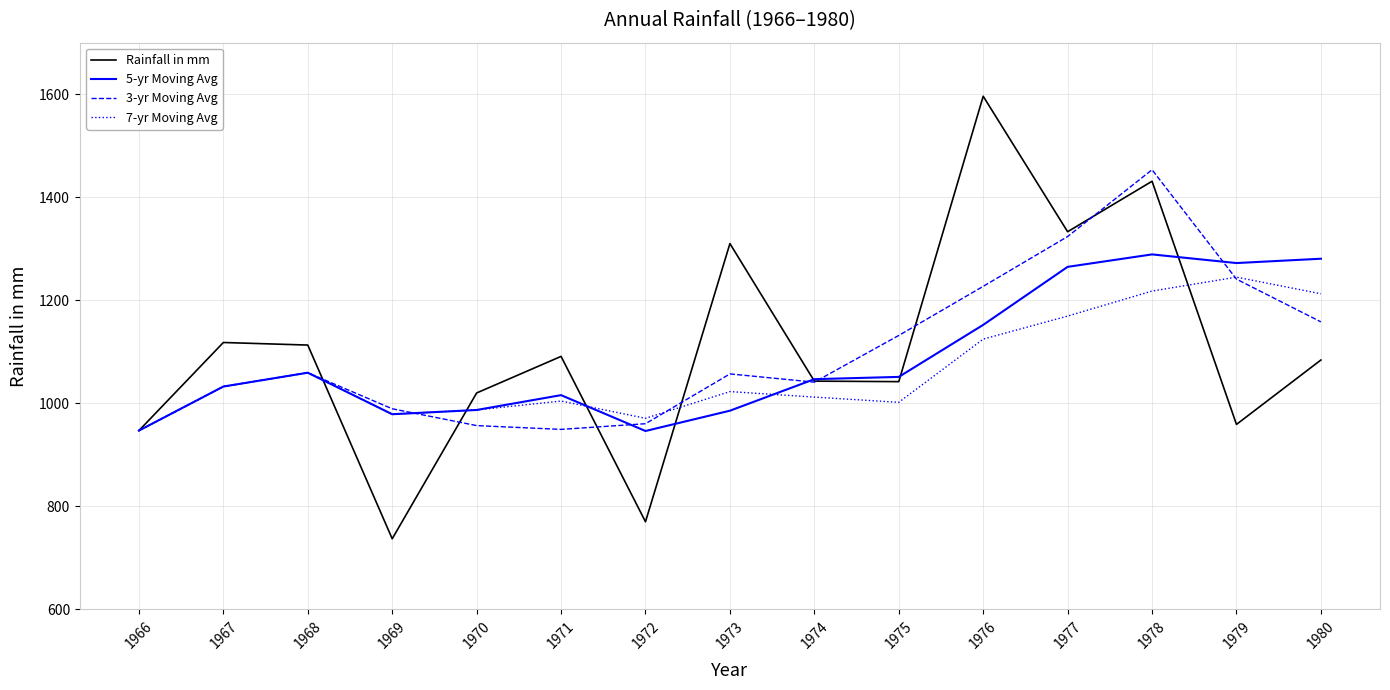

The value of 7-yr Moving Avg at 1974 is 1012.0. True or false?

True